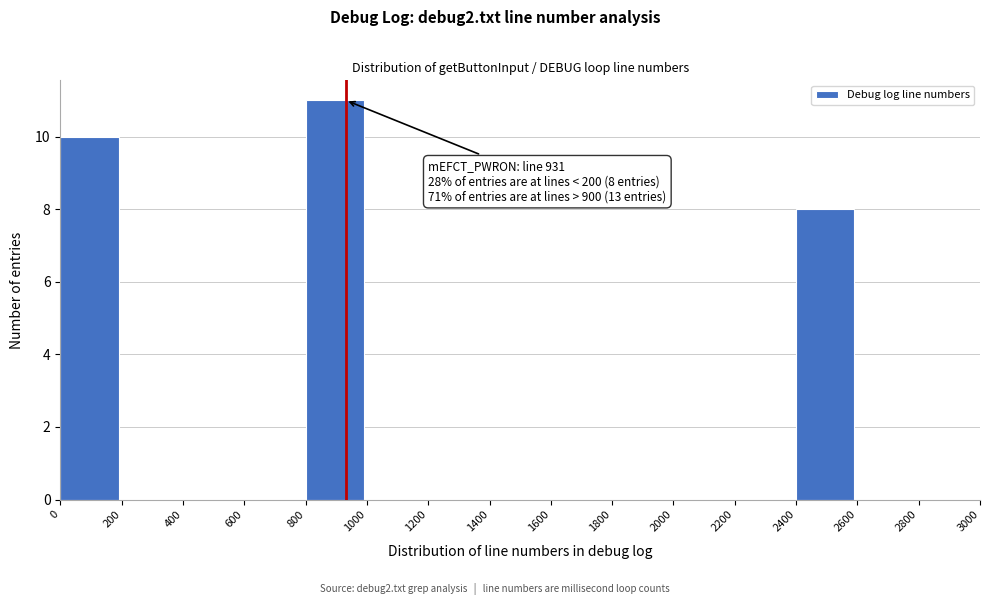

Which range on the x-axis has the tallest bar?

800 to 1000